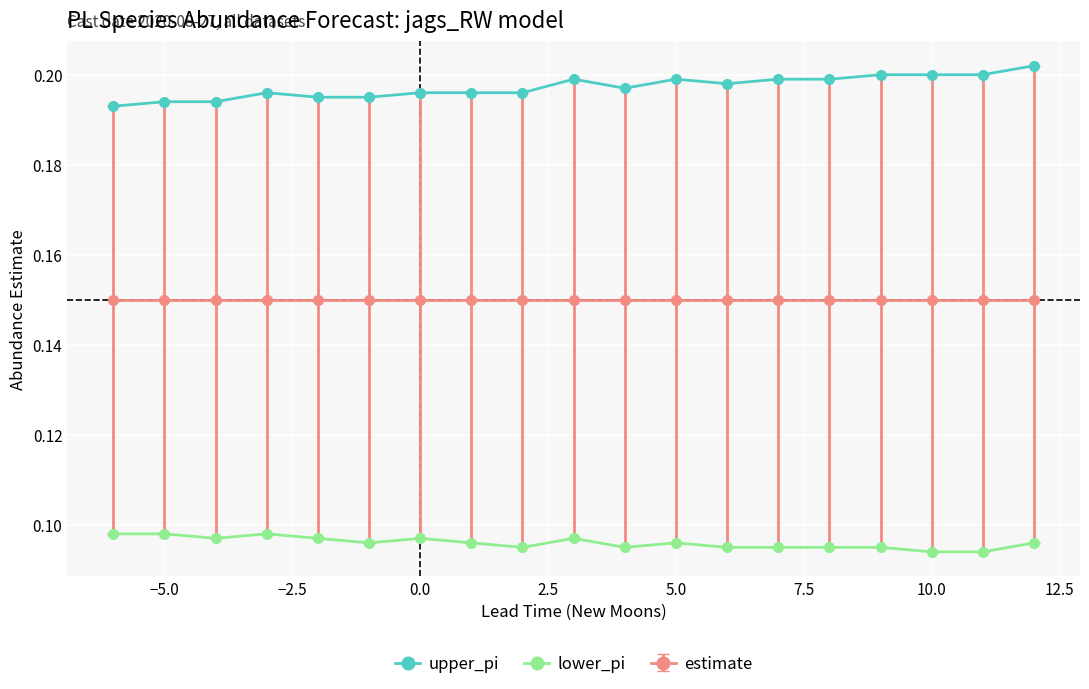

True or false: upper_pi has more than 0 points higher than both neighbors.

True